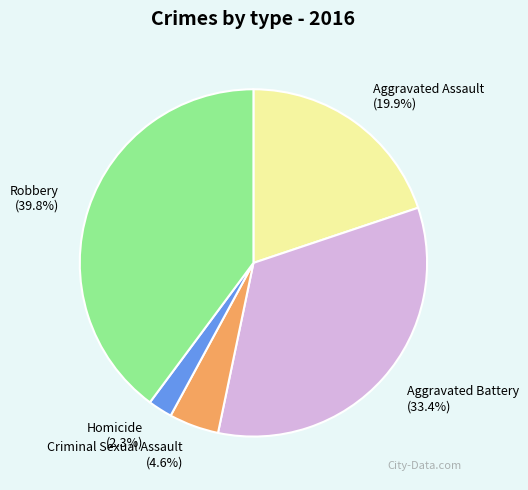

Approximately how many times larger is the value at Homicide compared to Aggravated Battery?

0.1